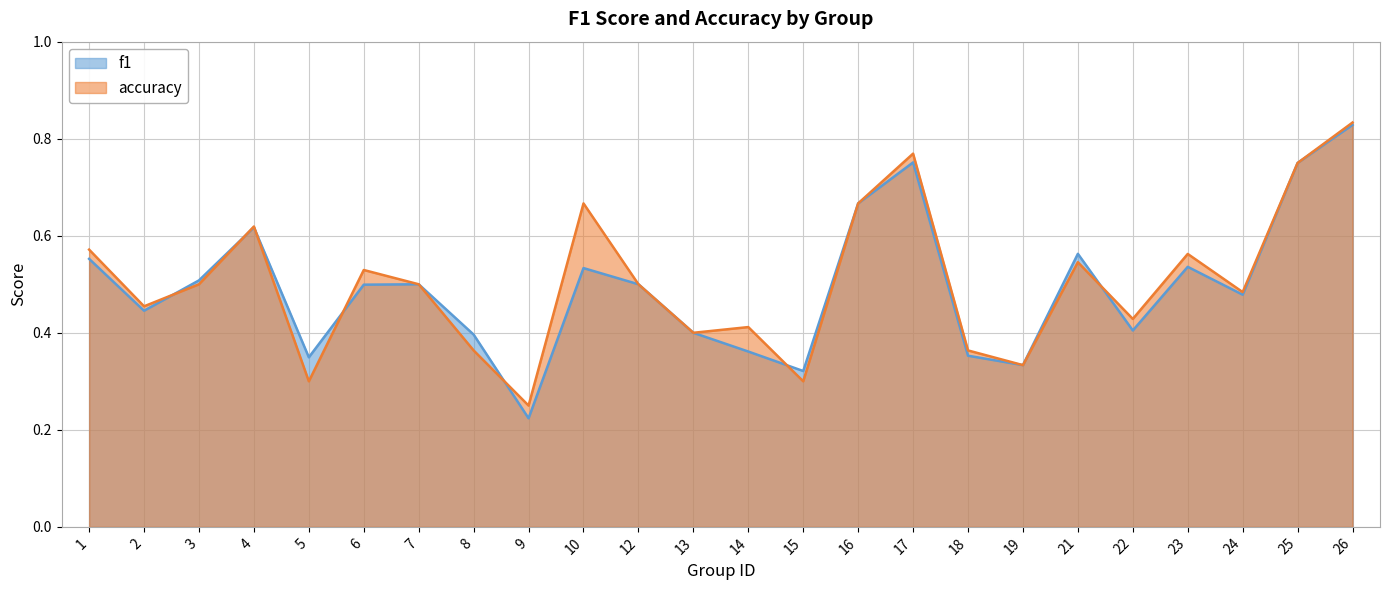

Which series has the largest total across all categories?

accuracy